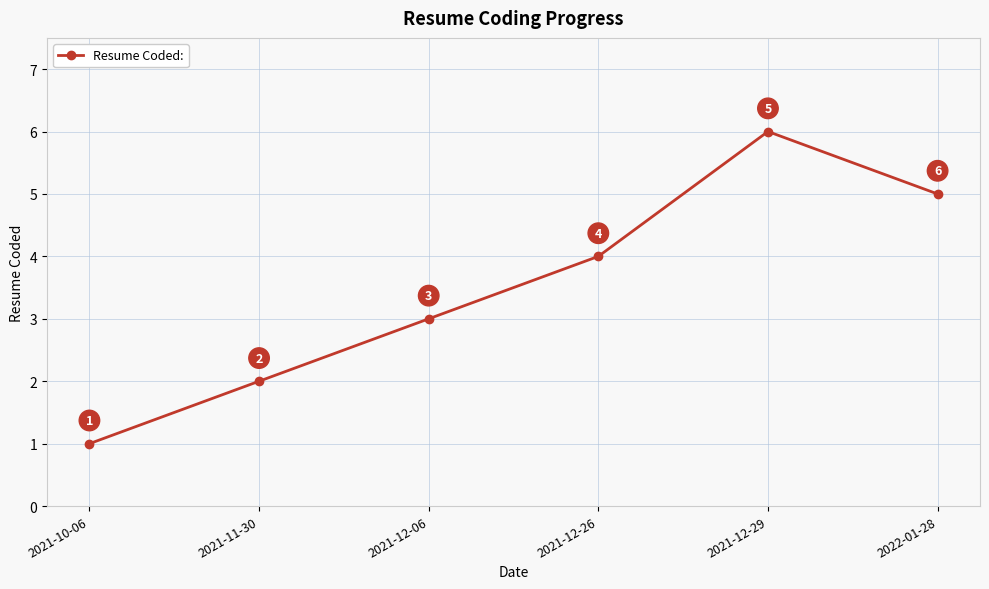

Where is the first local maximum?

2021-12-29